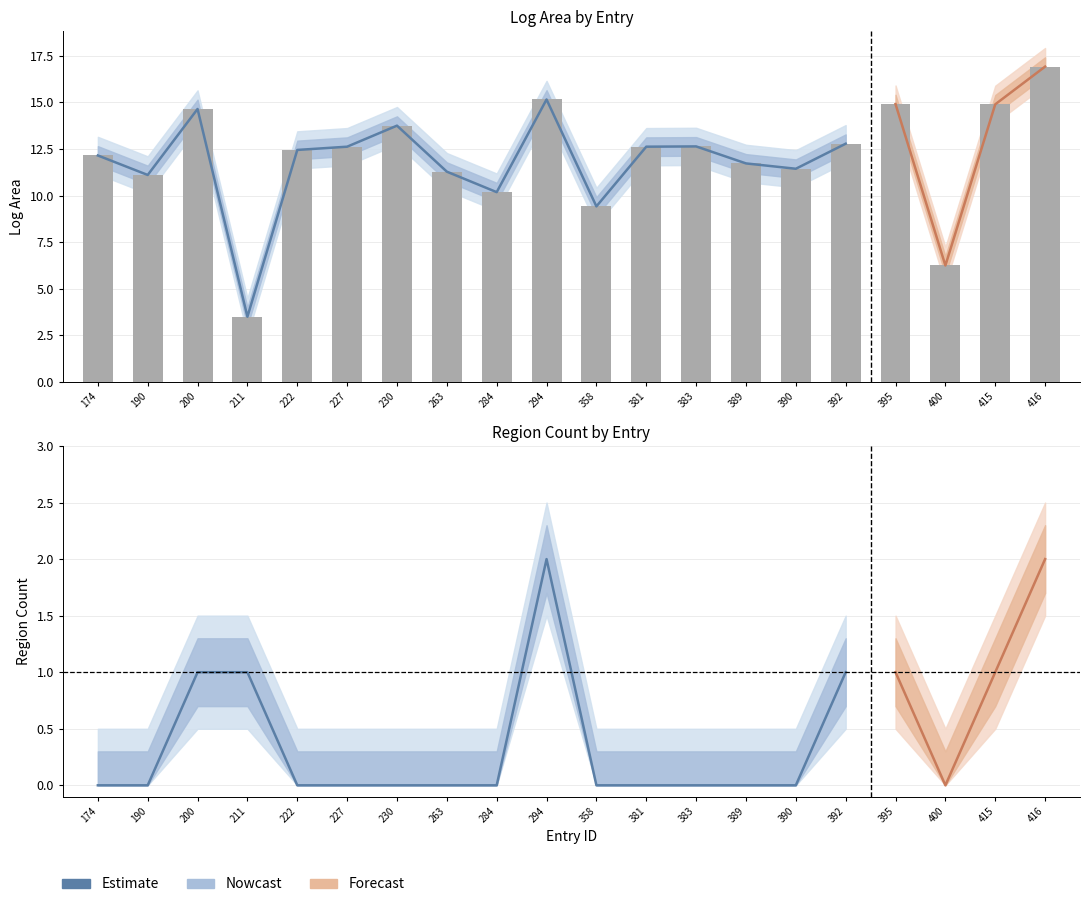

Reading left to right, what are all the values shown in this chart?

log_area: 174=12.1	190=11.1	200=14.6	211=3.5	222=12.4	227=12.6	230=13.7	263=11.3	284=10.2	294=15.2	358=9.4	381=12.6	383=12.6	389=11.7	390=11.4	392=12.8	395=14.9	400=6.2	415=14.9	416=16.9
region_africa: 174=0.0	190=0.0	200=0.0	211=1.0	222=0.0	227=0.0	230=0.0	263=0.0	284=0.0	294=0.0	358=0.0	381=0.0	383=0.0	389=0.0	390=0.0	392=0.0	395=0.0	400=0.0	415=0.0	416=0.0
region_central_eurasia: 174=0.0	190=0.0	200=0.0	211=0.0	222=0.0	227=0.0	230=0.0	263=0.0	284=0.0	294=1.0	358=0.0	381=0.0	383=0.0	389=0.0	390=0.0	392=0.0	395=0.0	400=0.0	415=0.0	416=1.0
region_east_asia: 174=0.0	190=0.0	200=1.0	211=0.0	222=0.0	227=0.0	230=0.0	263=0.0	284=0.0	294=1.0	358=0.0	381=0.0	383=0.0	389=0.0	390=0.0	392=1.0	395=1.0	400=0.0	415=1.0	416=1.0